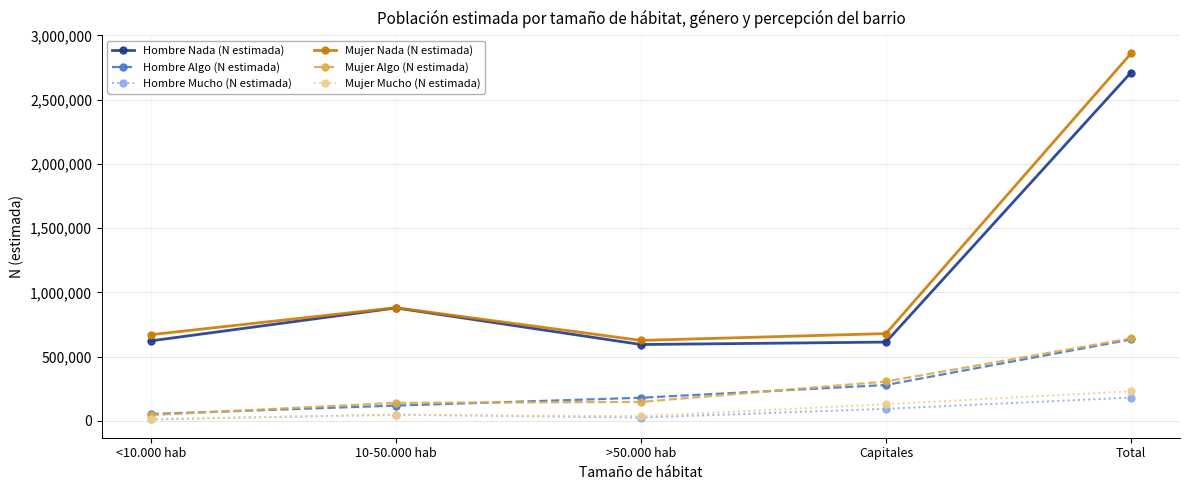

The Mujer Algo (N estimada) series shows 642681 at Total. True or false?

True